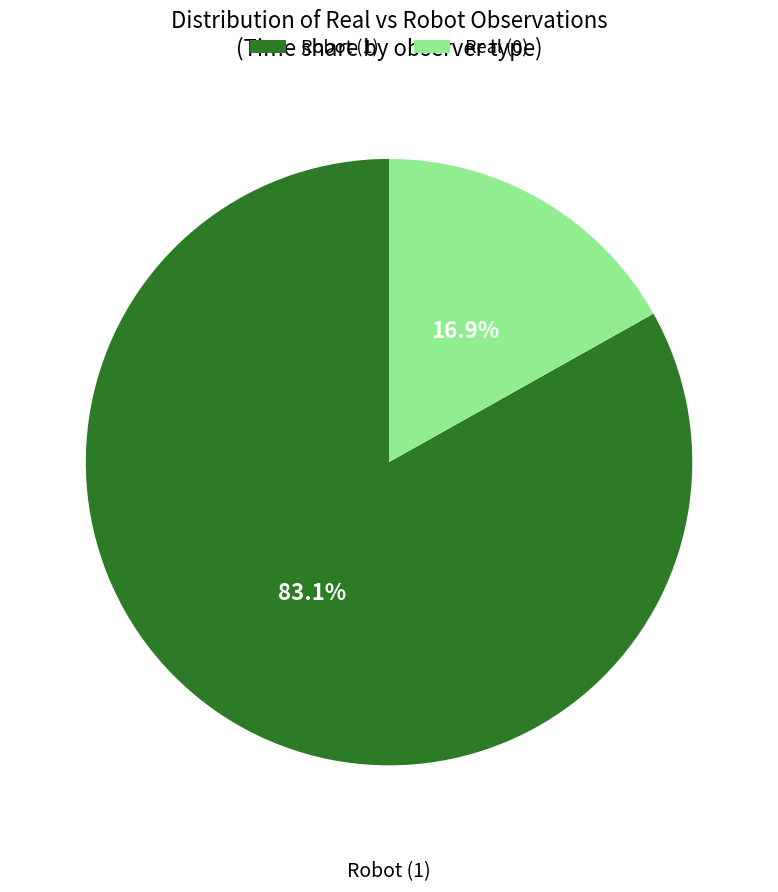

Is Real (0) the majority of the pie?

No